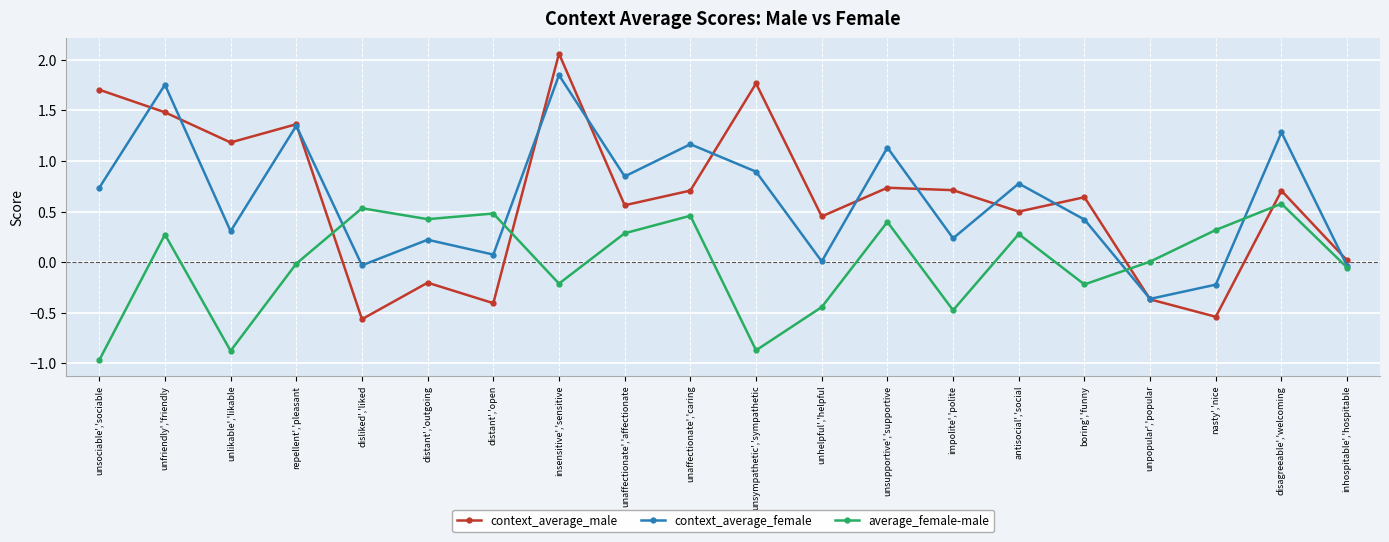

Which category has the lowest value across all series?

unsociable','sociable